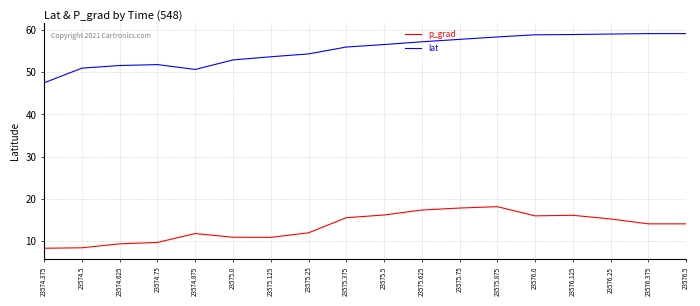

True or false: p_grad and lat intersect in this chart.

False